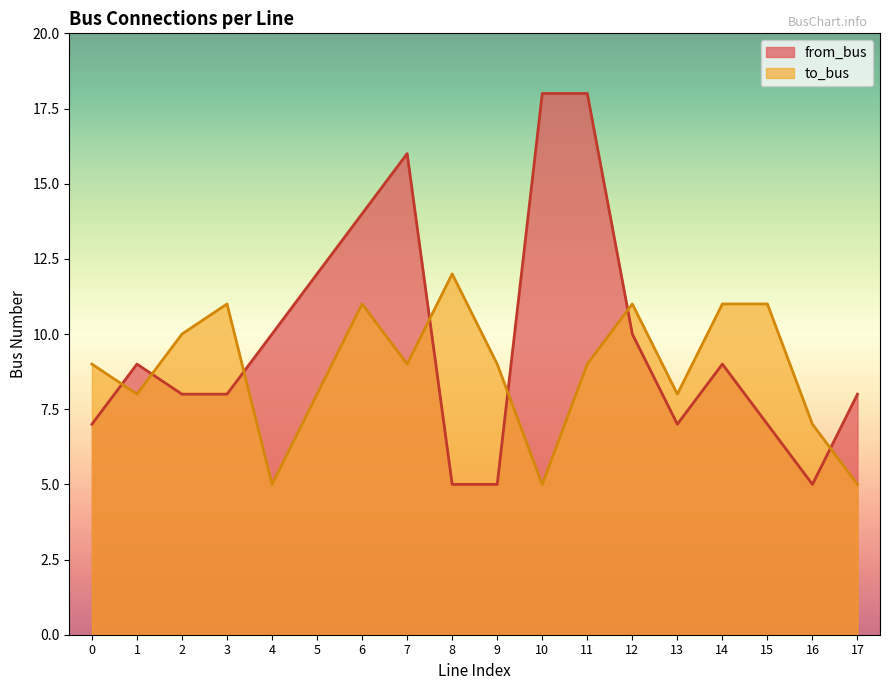

How many distinct data groups are displayed?

2